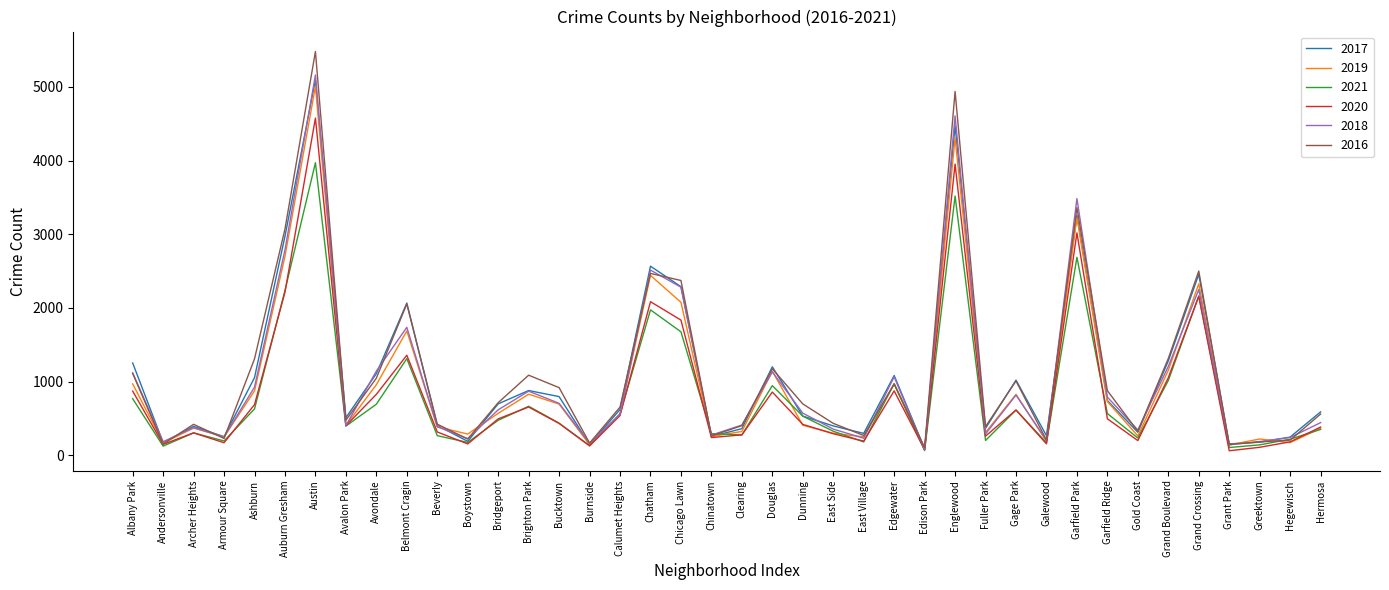

What is the total value across all series at Garfield Ridge?

4194